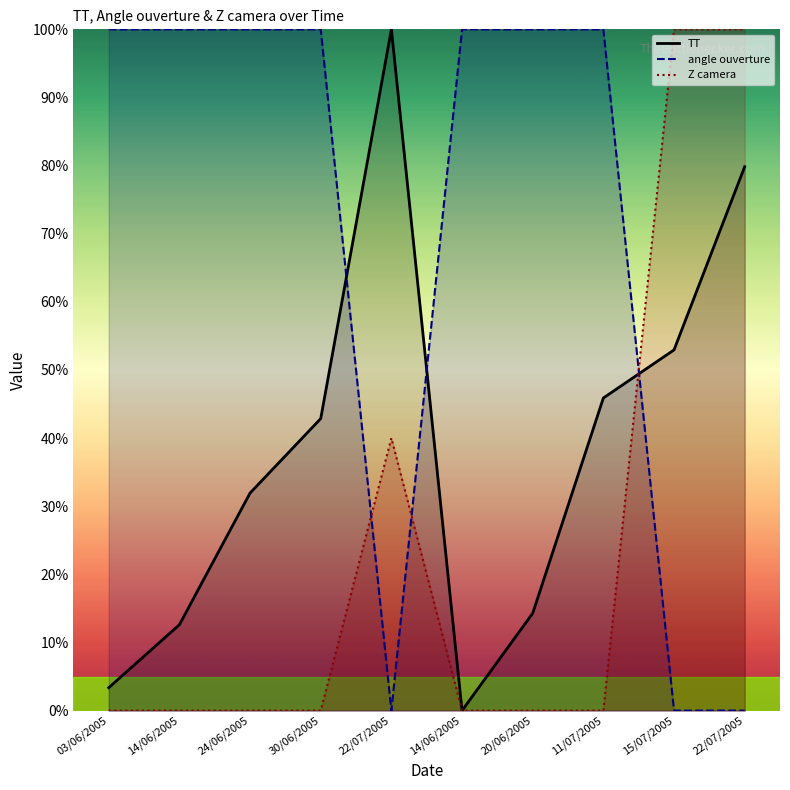

Rank the categories by TT value from lowest to highest.

14/06/2005, 03/06/2005, 14/06/2005, 20/06/2005, 24/06/2005, 30/06/2005, 11/07/2005, 15/07/2005, 22/07/2005, 22/07/2005